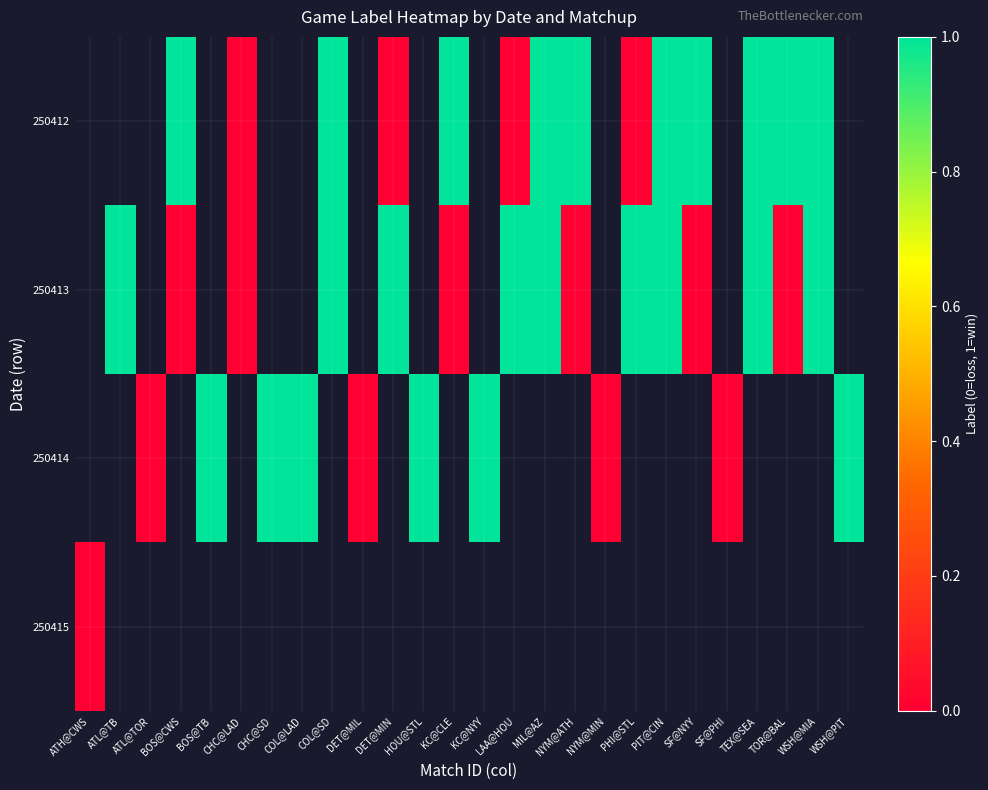

The value of 250413 at TEX@SEA is 1.8. True or false?

False